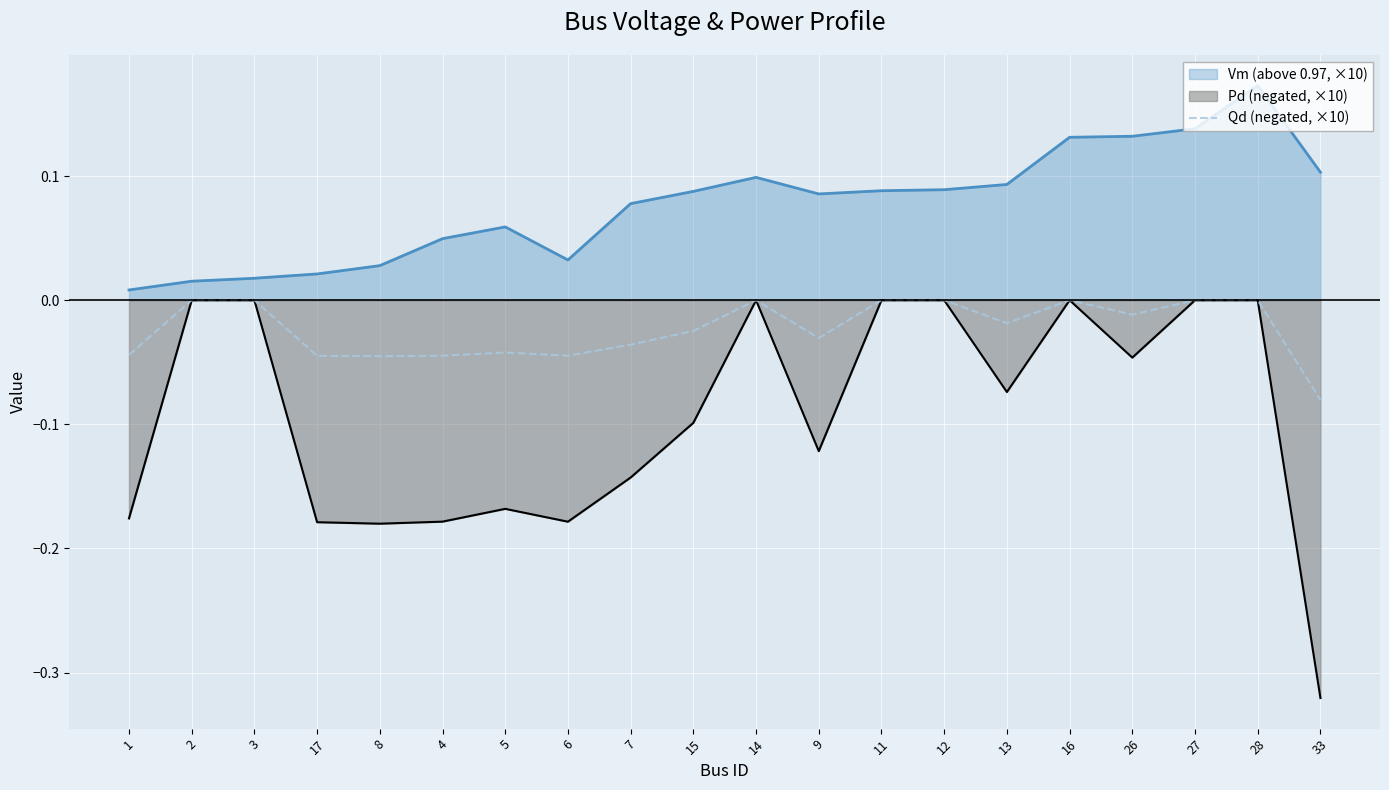

List the labels in order of value, largest first.

2, 3, 14, 11, 12, 16, 27, 28, 26, 13, 15, 9, 7, 5, 1, 4, 6, 17, 8, 33